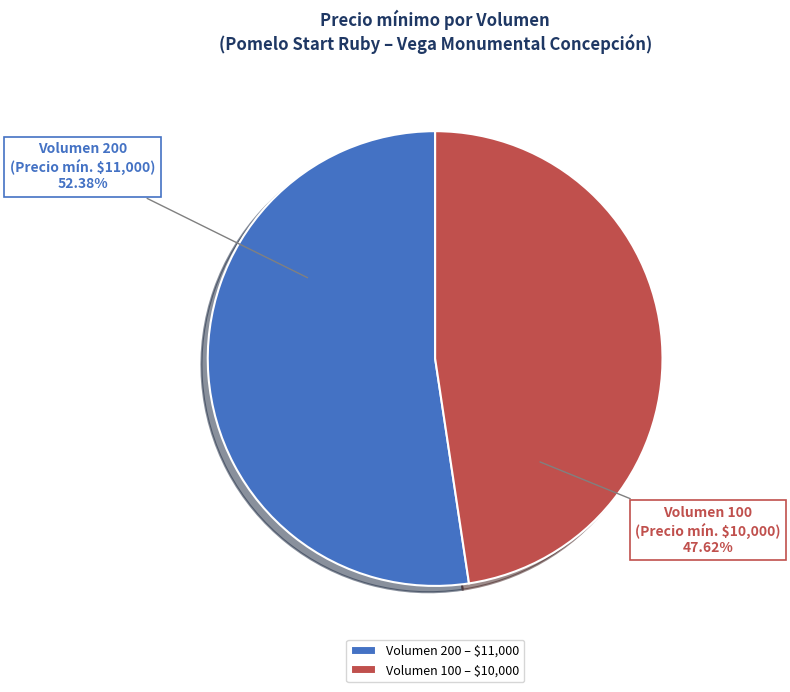

What is the ratio of the value at Volumen 200 to the value at Volumen 100?

1.1